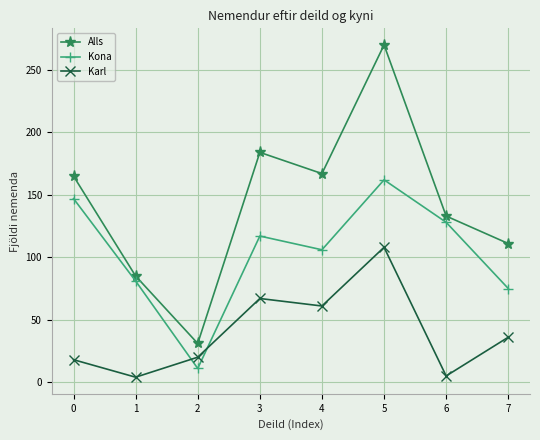

Is it true that Alls equals 150 at 7?

False